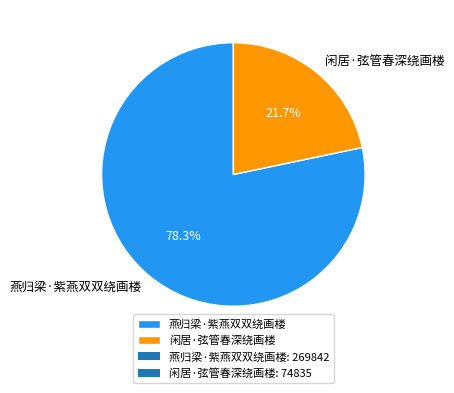

Which has a higher value, 闲居·弦管春深绕画楼 or 燕归梁·紫燕双双绕画楼?

燕归梁·紫燕双双绕画楼